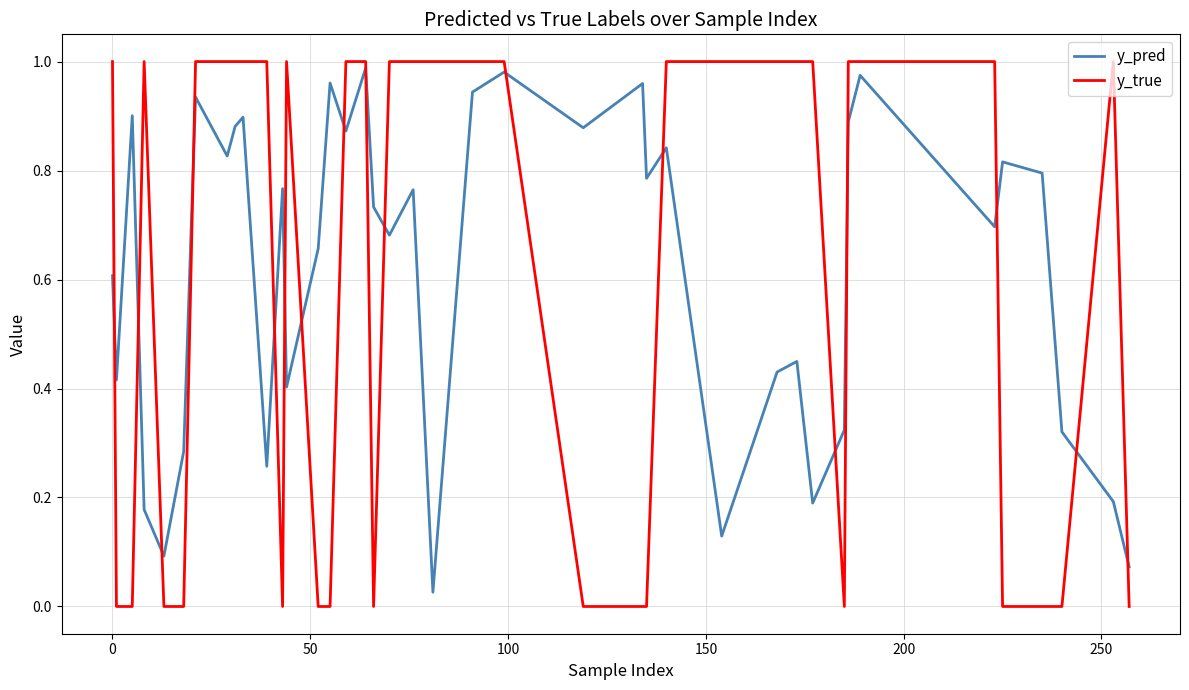

Which series ends up on top after the final intersection of y_true and y_pred?

y_pred